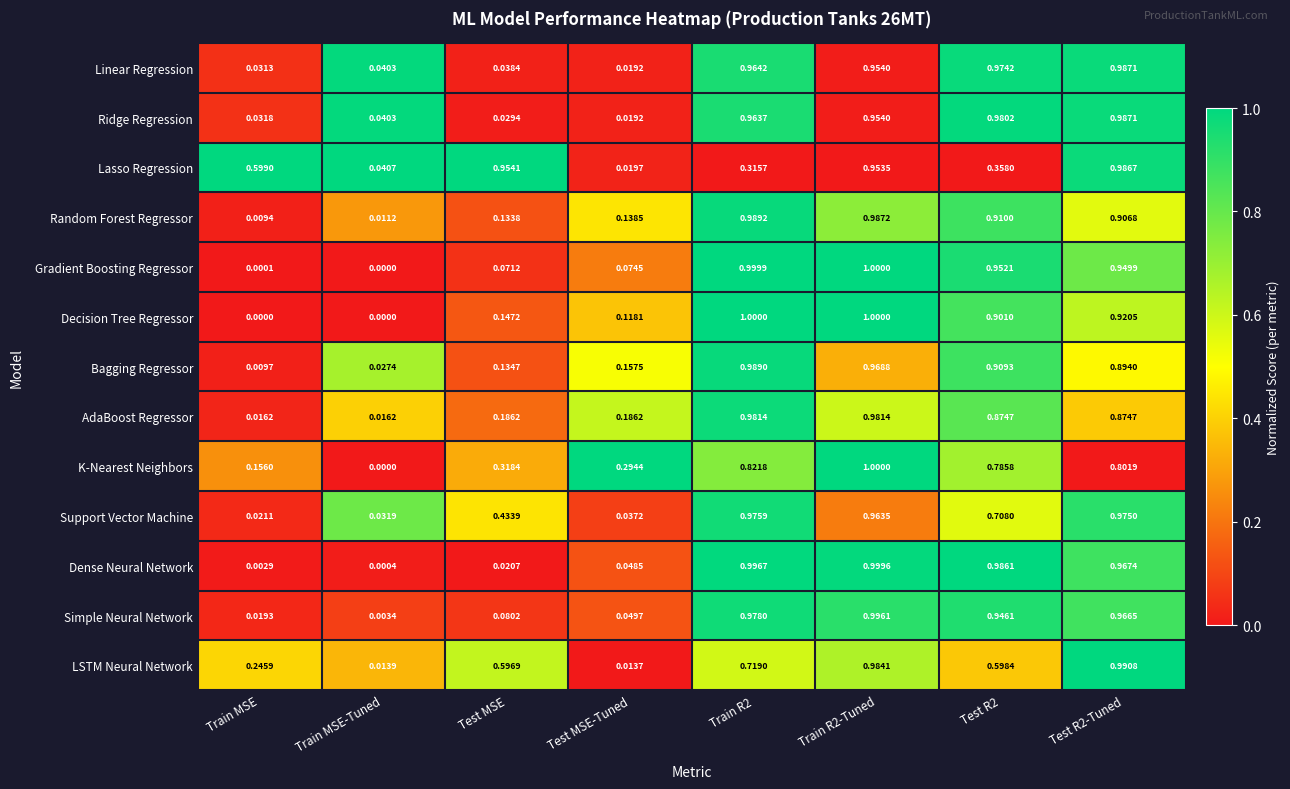

Where is Support Vector Machine nearest to the value 0?

Train MSE